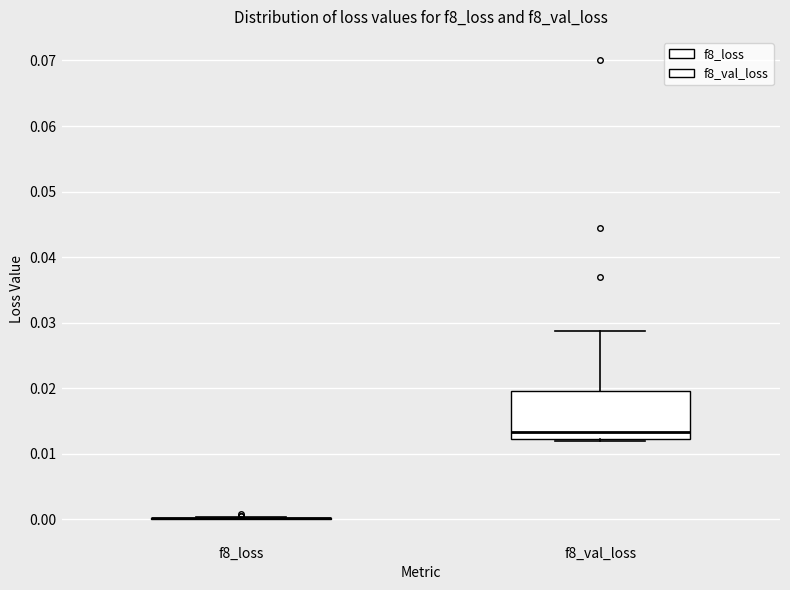

Comparing the boxes themselves (not the whiskers), which one is the tallest?

f8_val_loss